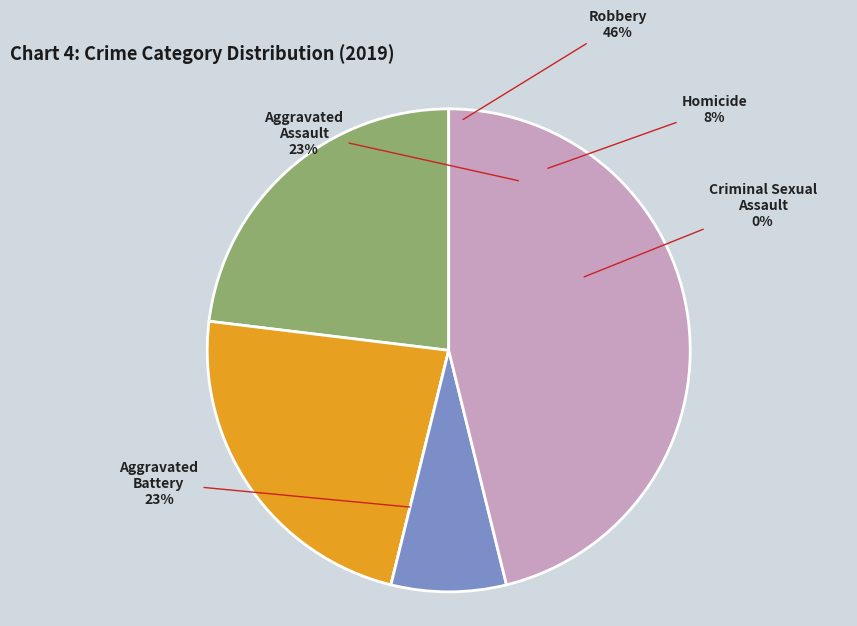

Is there a majority slice in this chart?

No